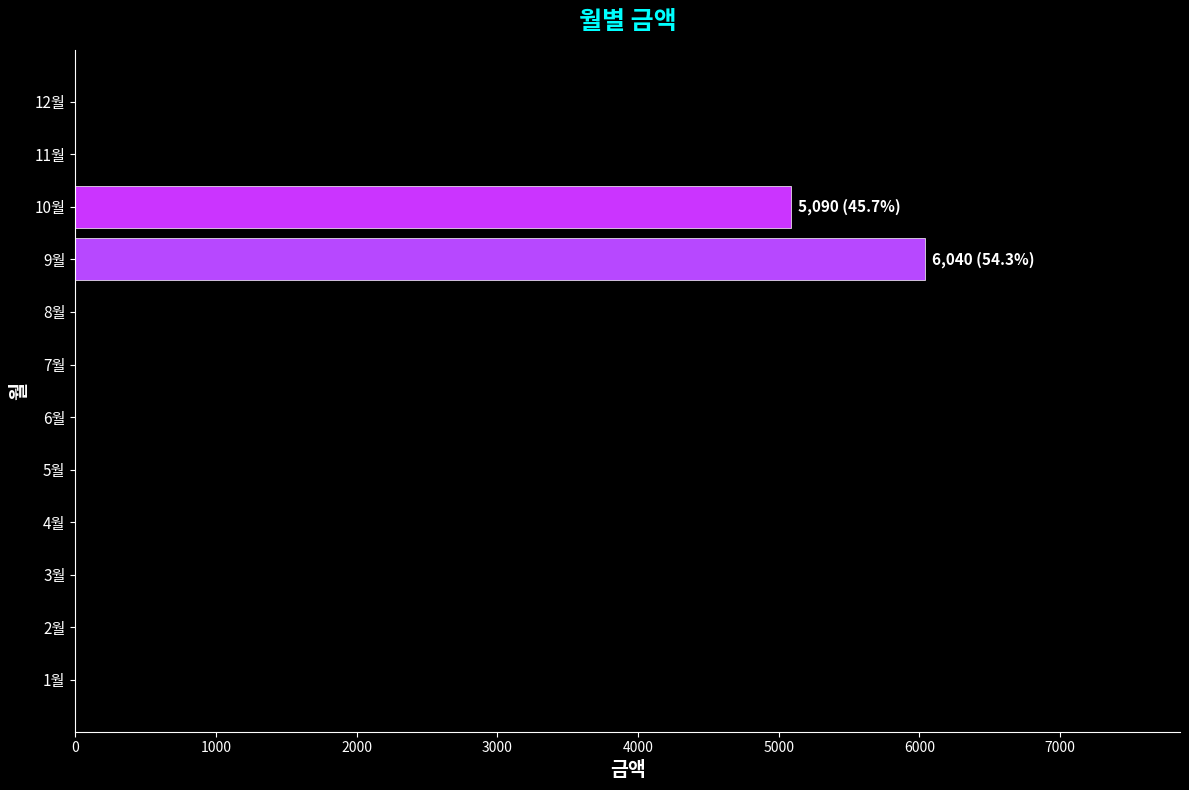

How many data points does each series have?

12